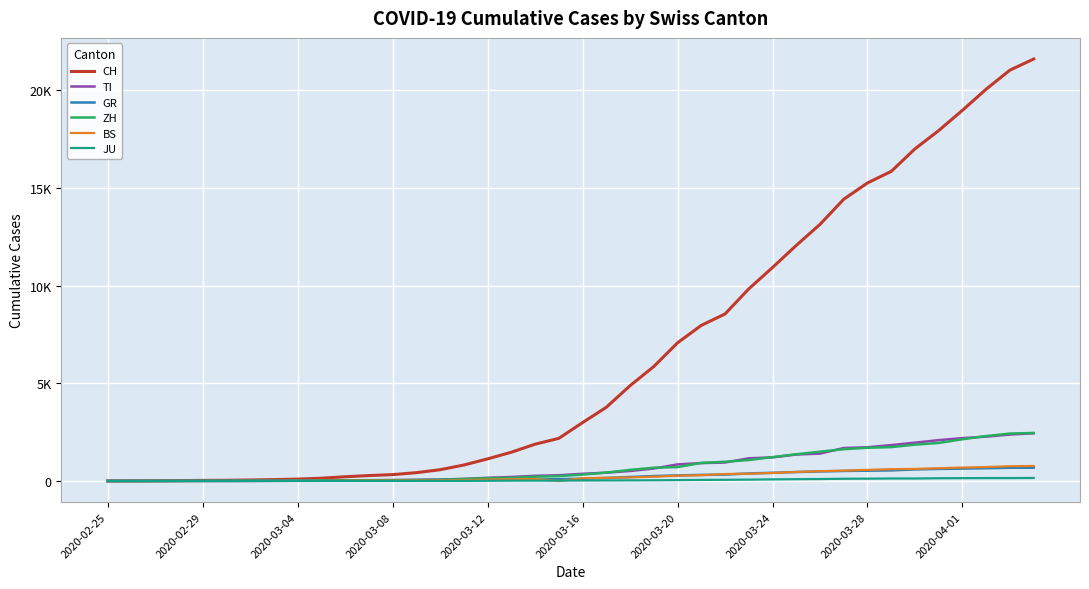

Which category has the lowest value across all series?

2020-02-25